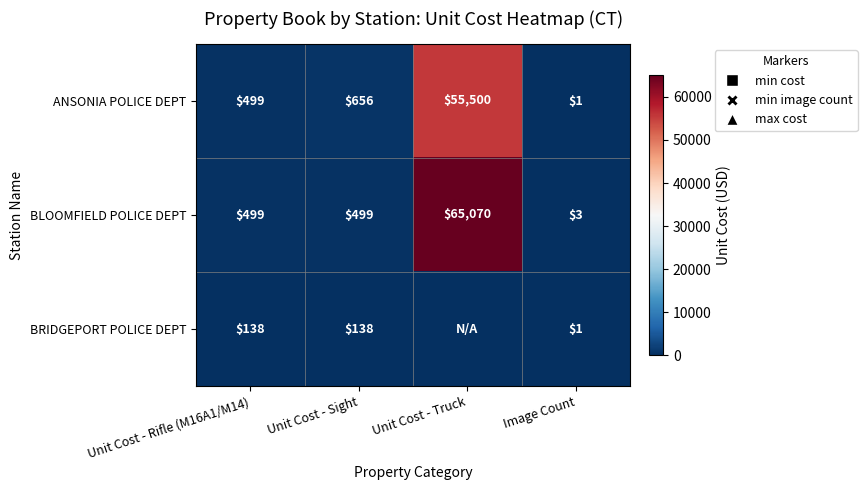

How many data points does each series have?

4